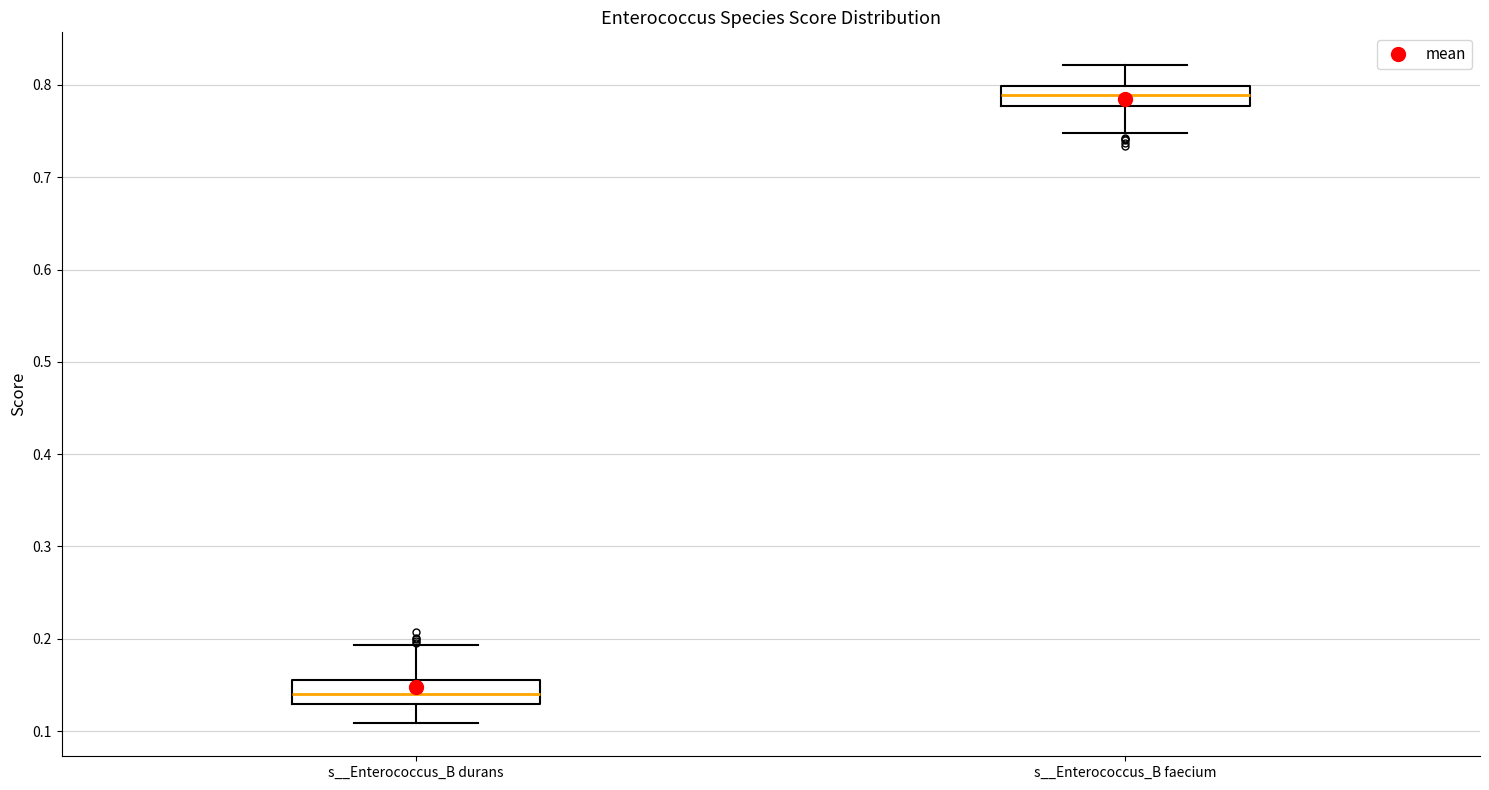

Where does the median line of the box for s__Enterococcus_B durans sit on the y-axis? The values are not printed on the chart, so give them approximately, as read against the axis.

0.14